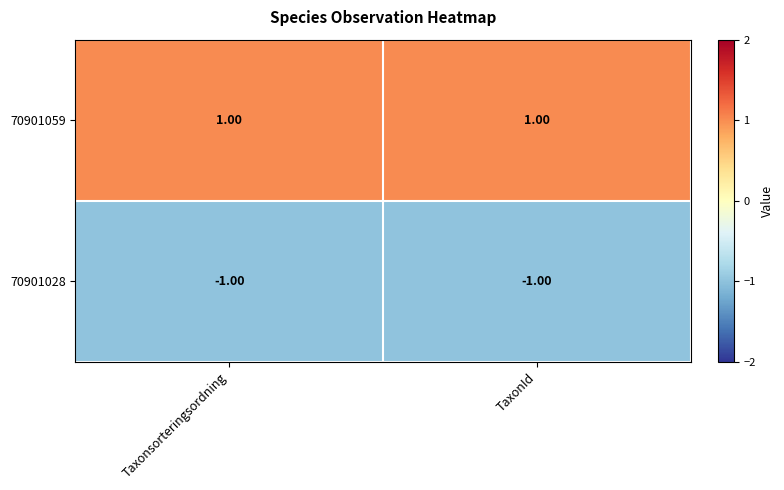

Which series has the largest total across all categories?

70901059